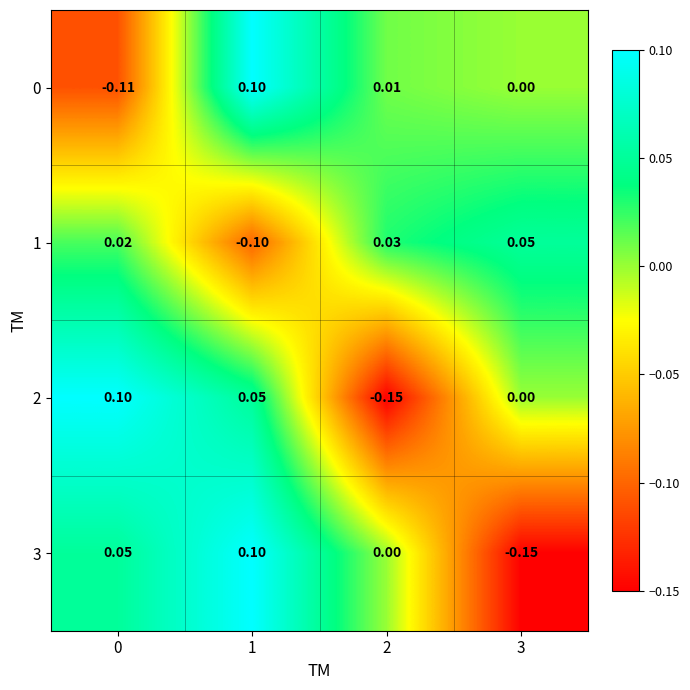

What is the maximum value shown in the chart?

0.1